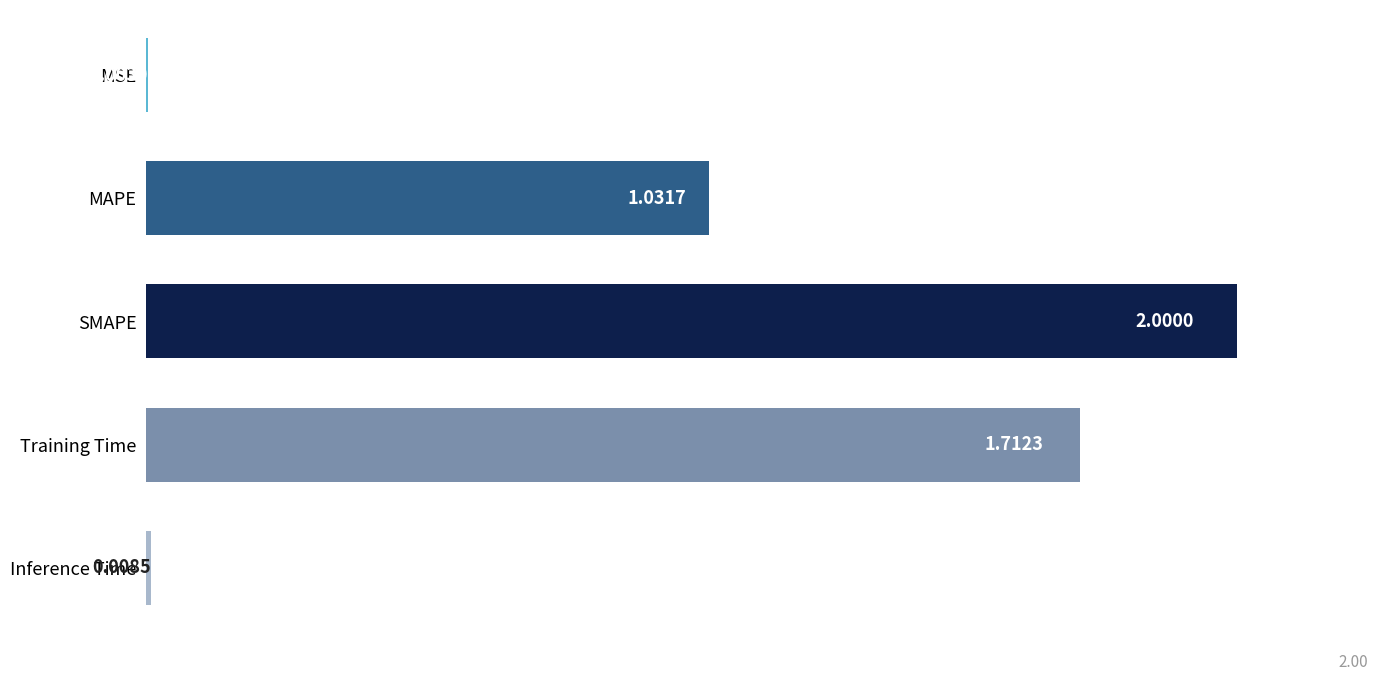

What is the change in value from MAPE to SMAPE?

+1.0